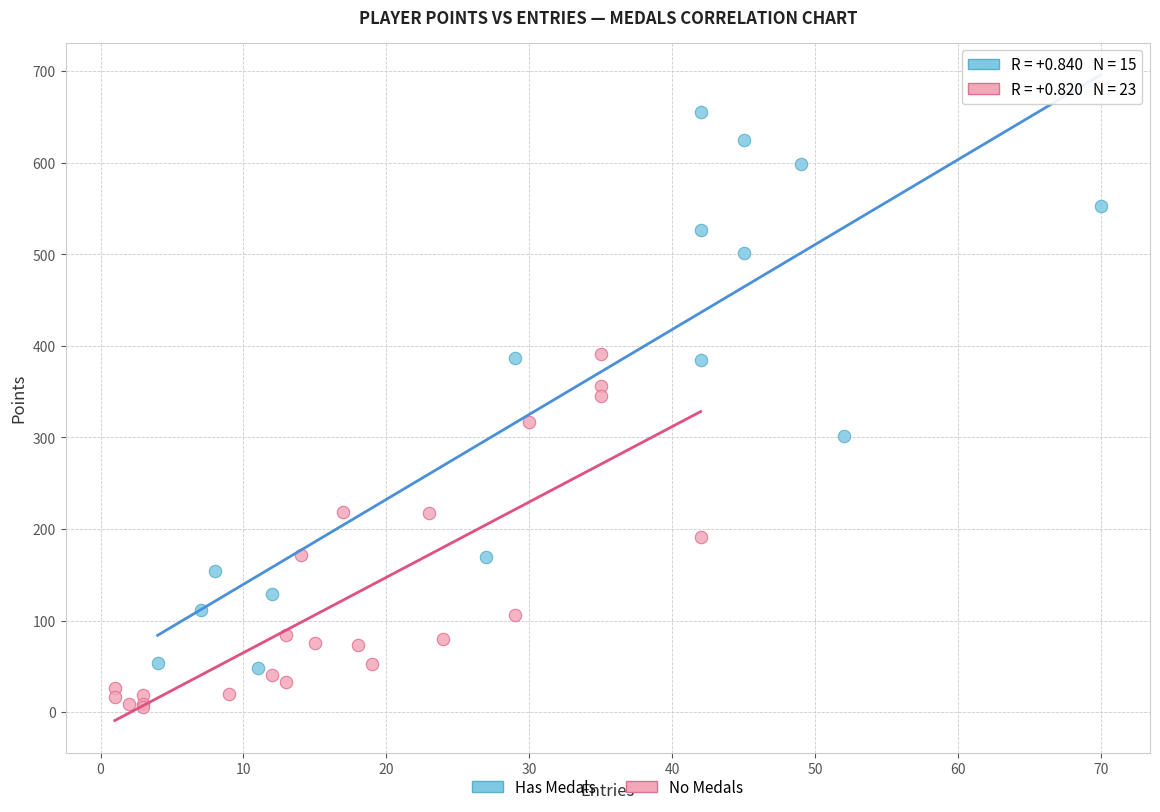

Which series reaches the maximum Y coordinate?

Has Medals